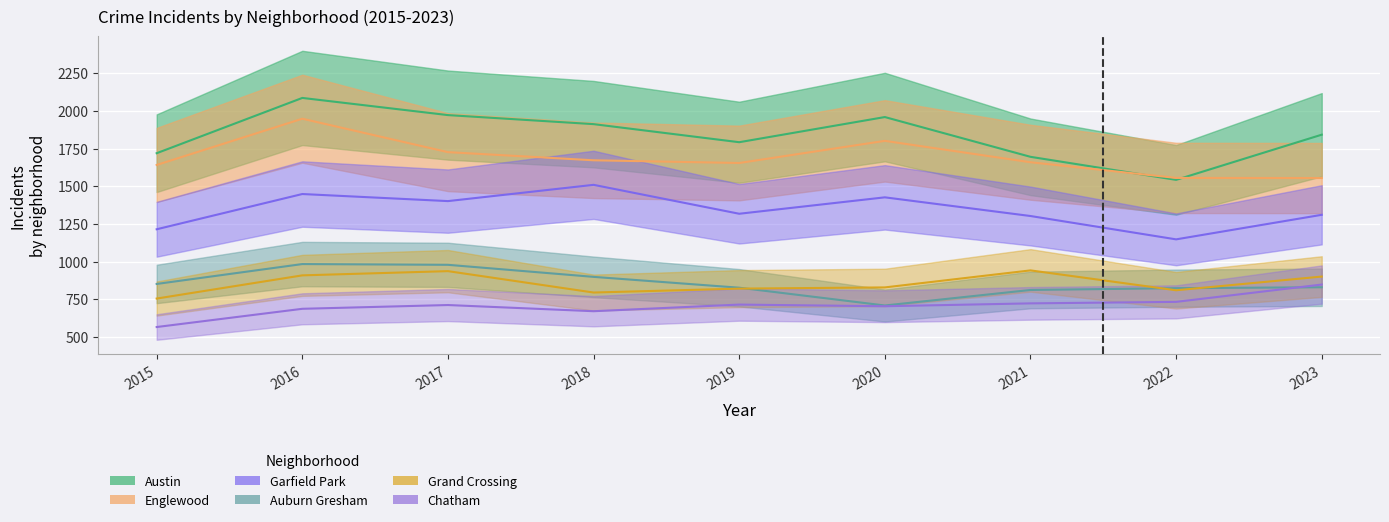

Which series has the widest spread of values?

Austin